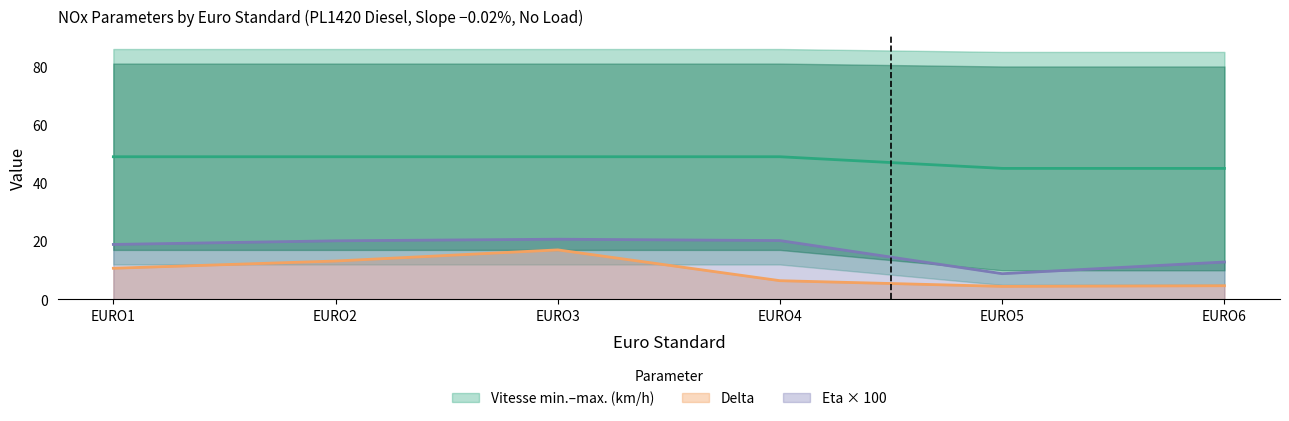

What is the lowest value of the Delta series?

4.5